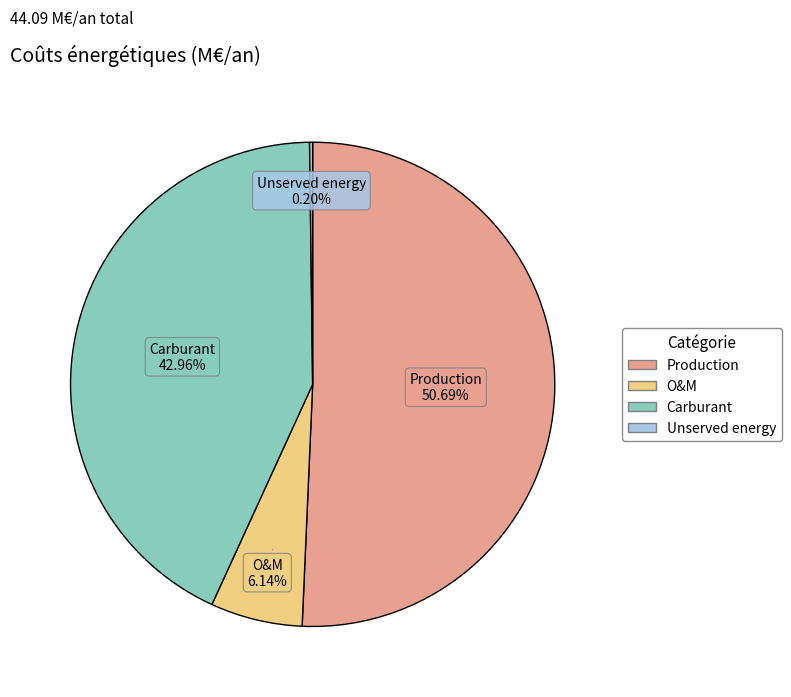

Which has a higher value, O&M or Production?

Production